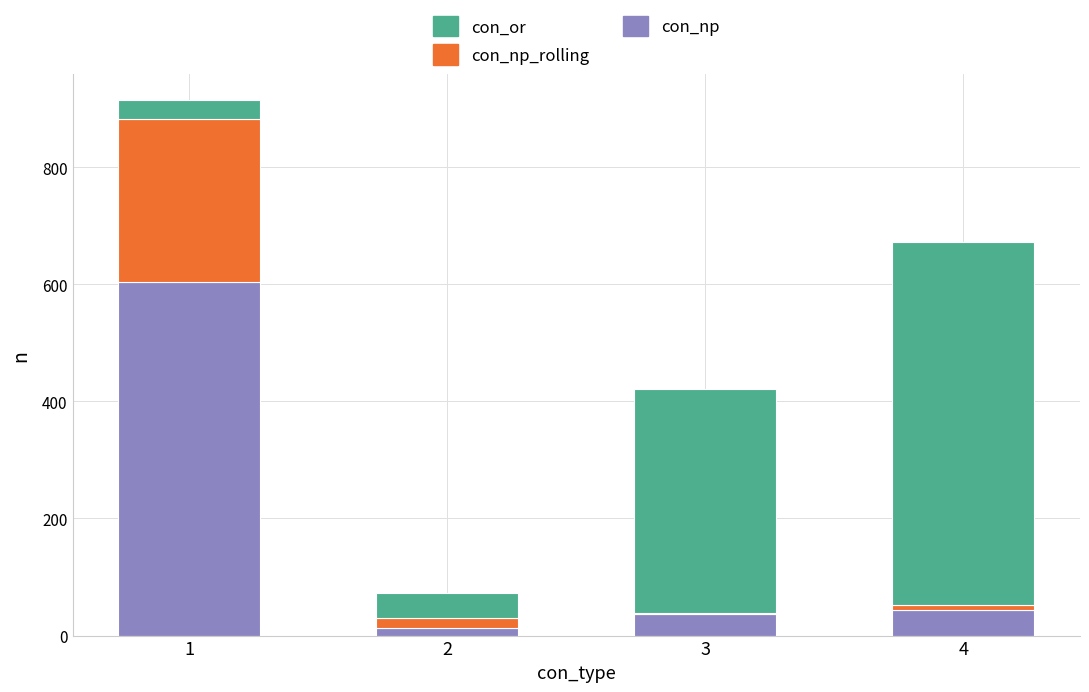

Count the number of categories in the chart.

4